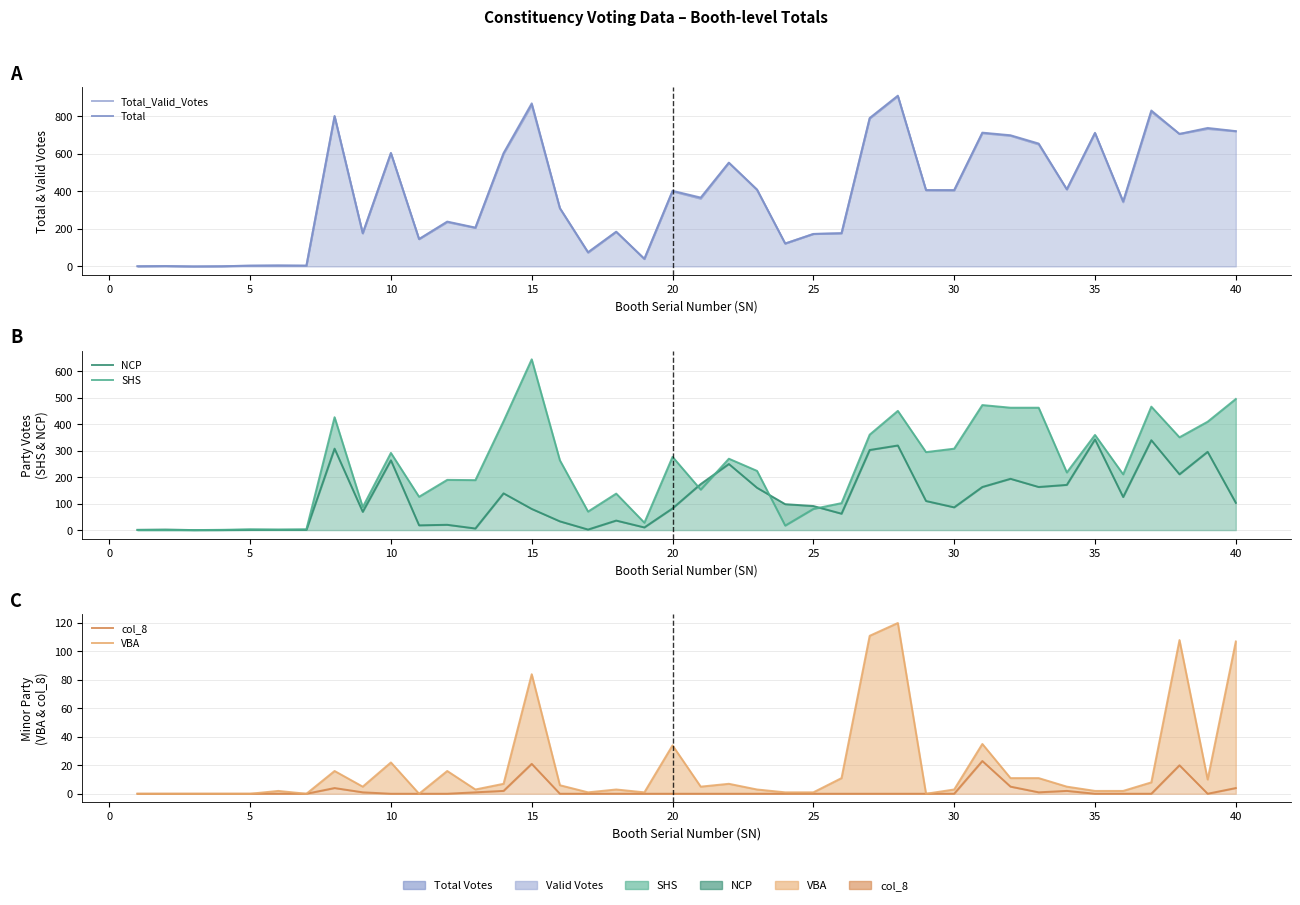

What is the difference between the maximum and minimum values in the SHS series?

646